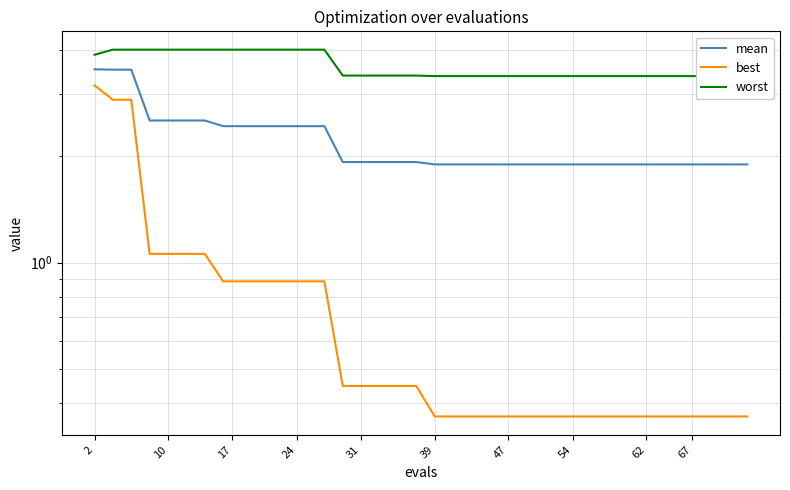

Which series has the largest range (max minus min)?

best